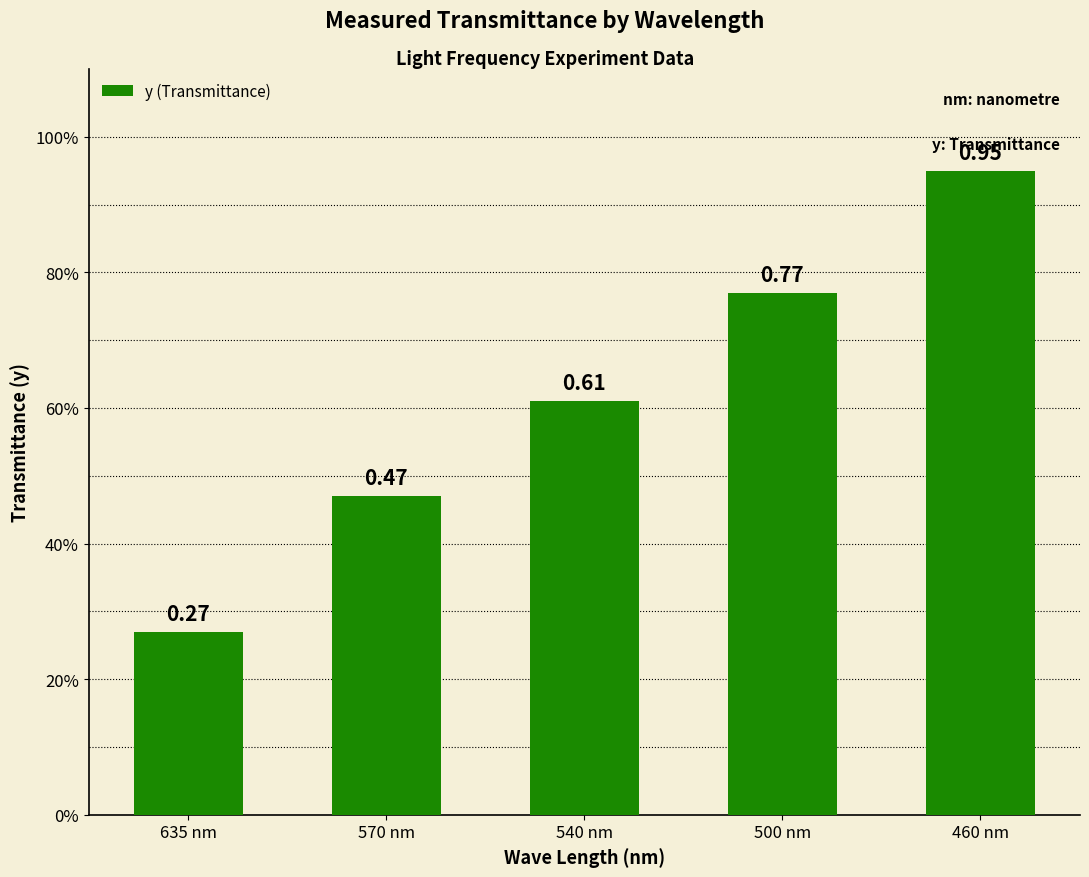

What is the difference between the maximum and minimum values?

0.7